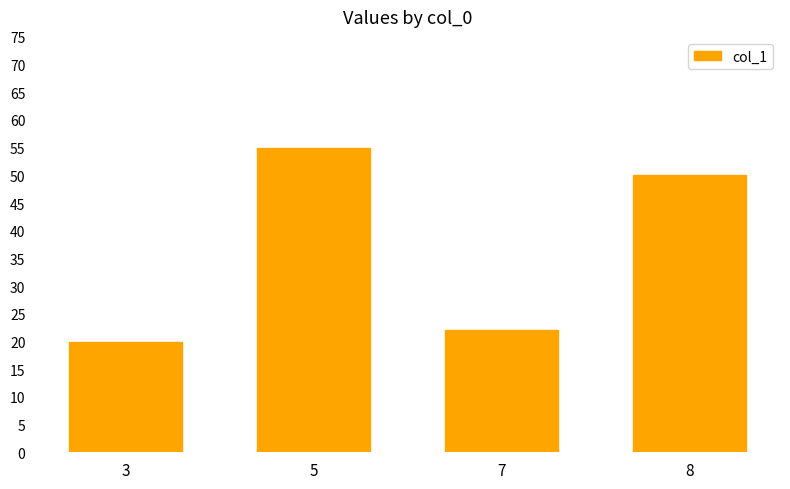

The value at 8 is 50. True or false?

True